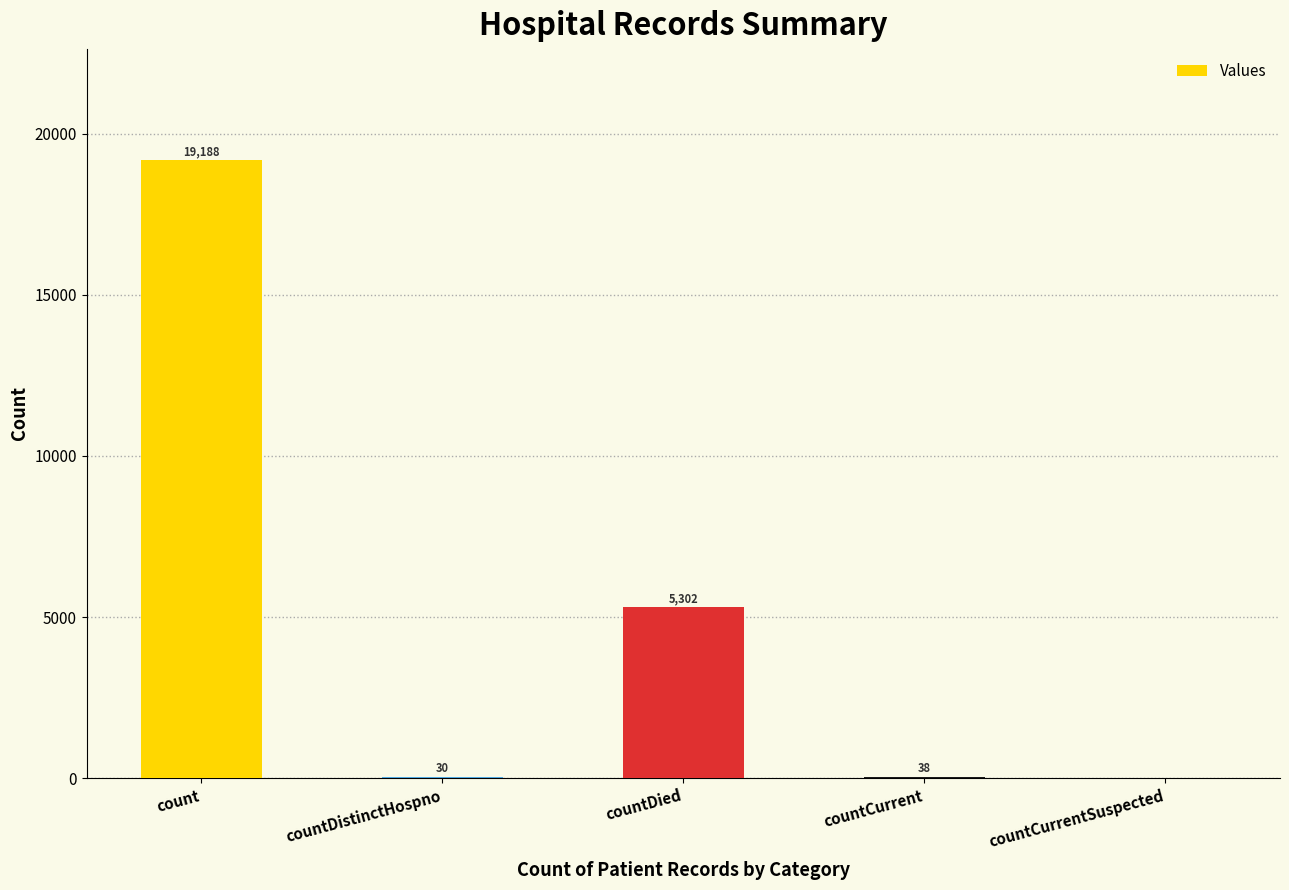

The chart shows a value of 9458 at countDied. True or false?

False